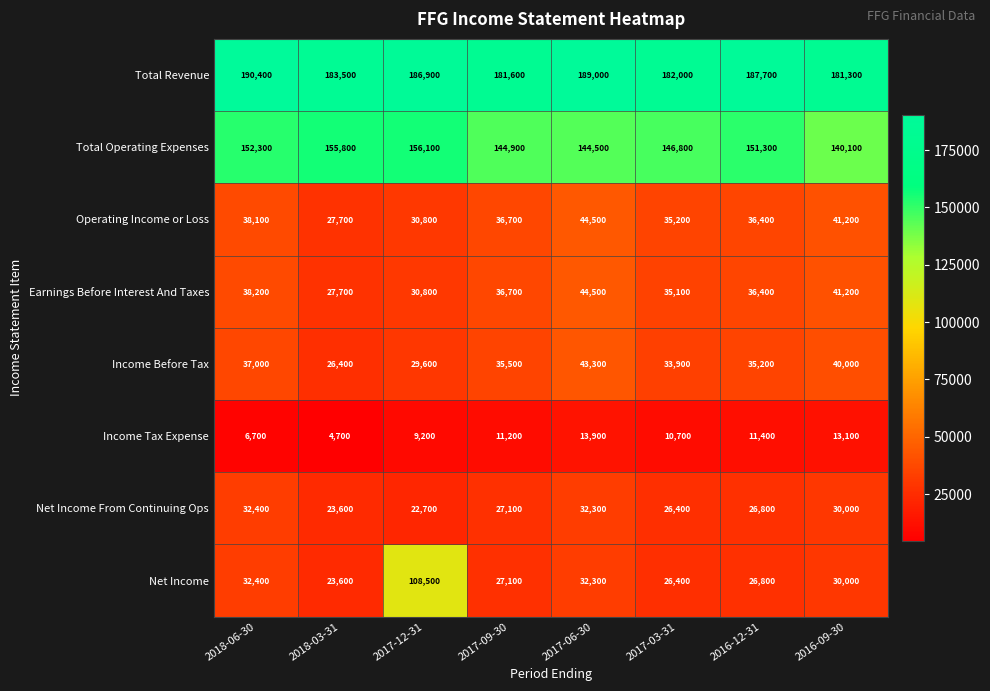

How many data points does each series have?

8